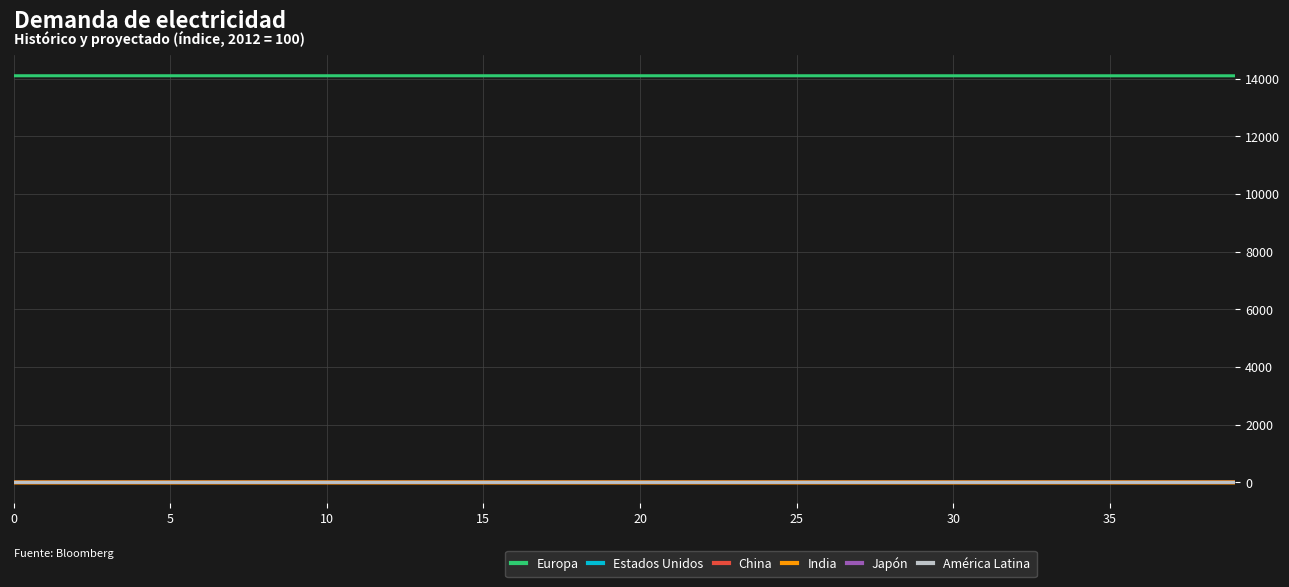

True or false: Europa and Estados Unidos cross at least once.

False